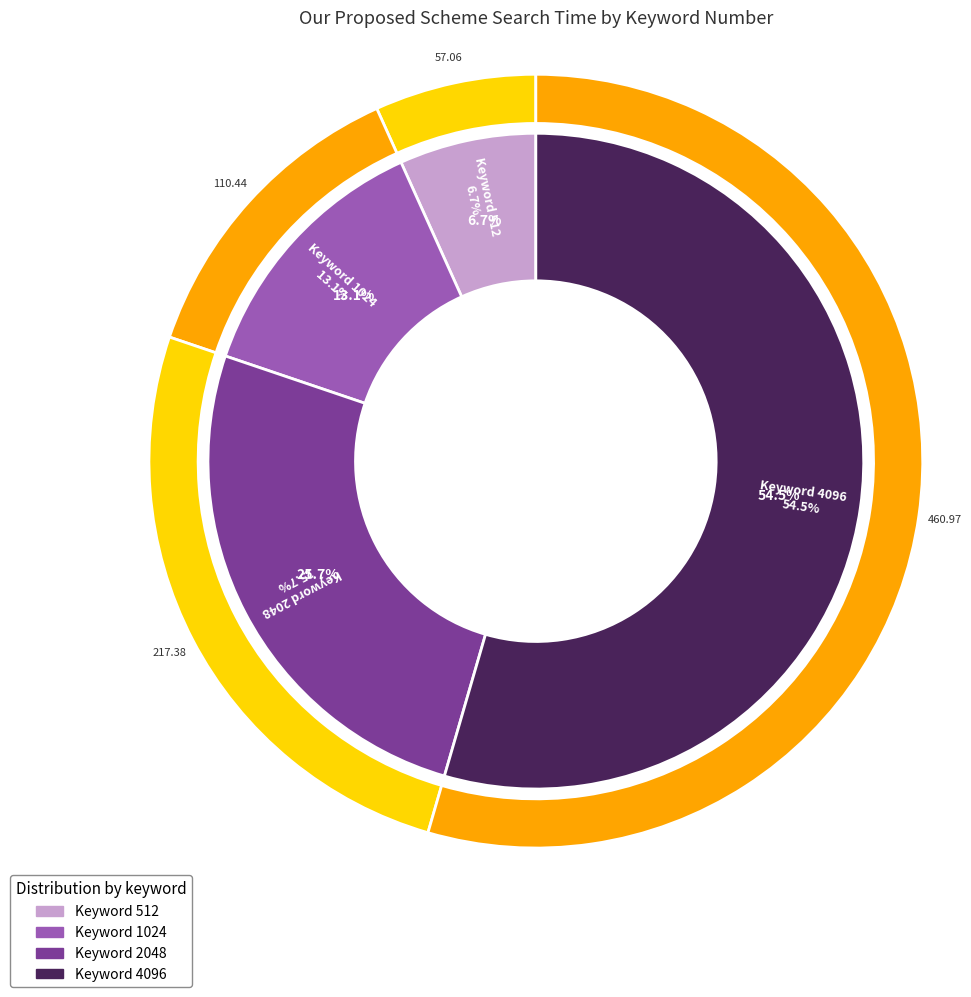

The 512 slice represents 7% of the pie. True or false?

True